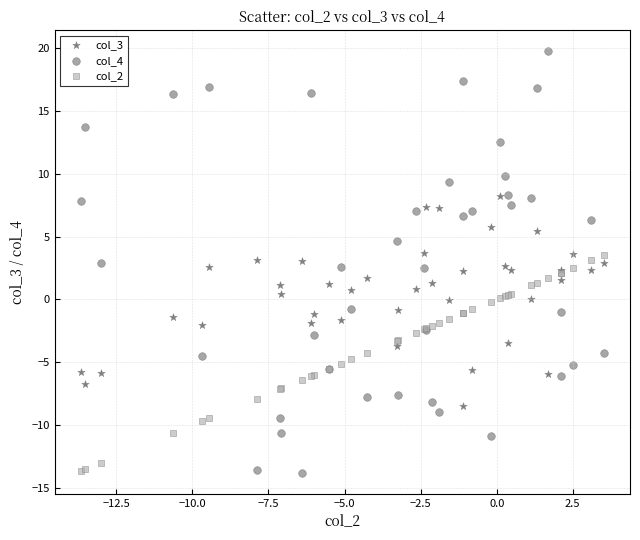

Which series reaches the maximum Y coordinate?

col_4